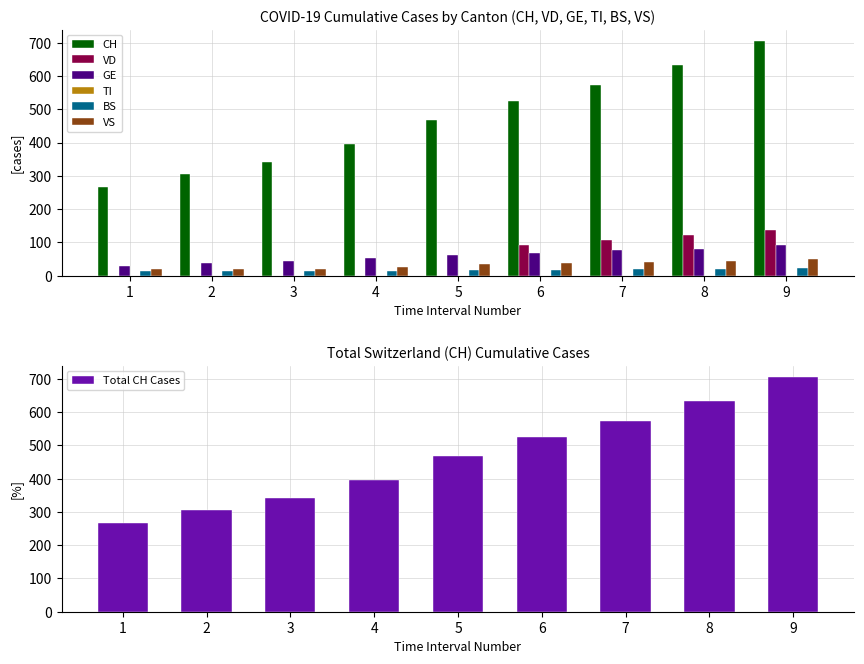

The value of VD at 8 is 37. True or false?

False